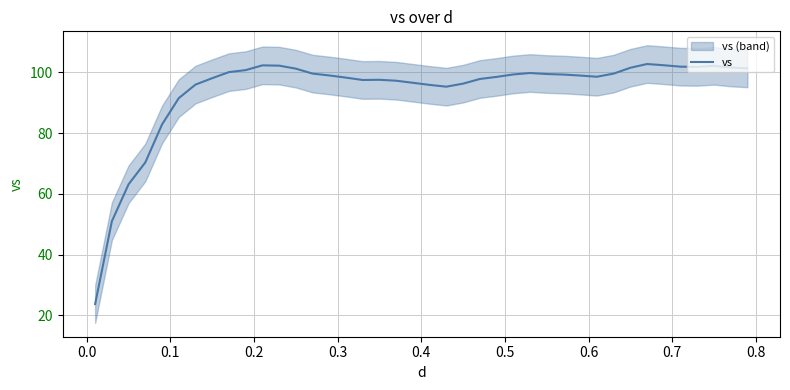

How many points are lower than both their immediate neighbors (excluding endpoints)?

4